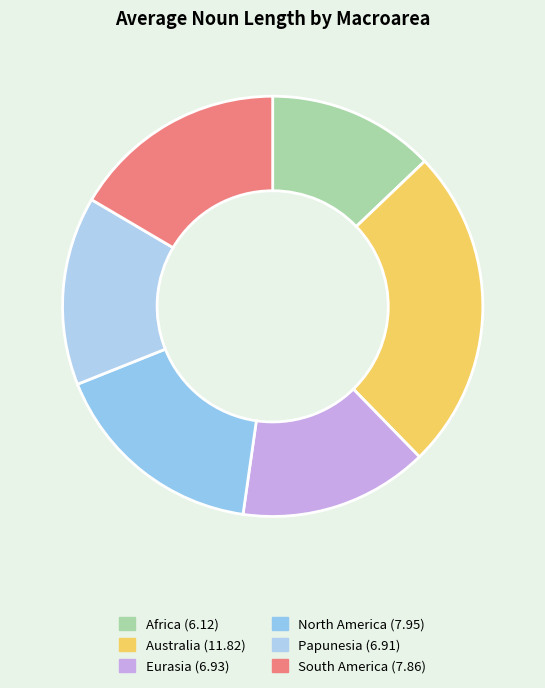

True or false: Africa accounts for 24% of the total.

False